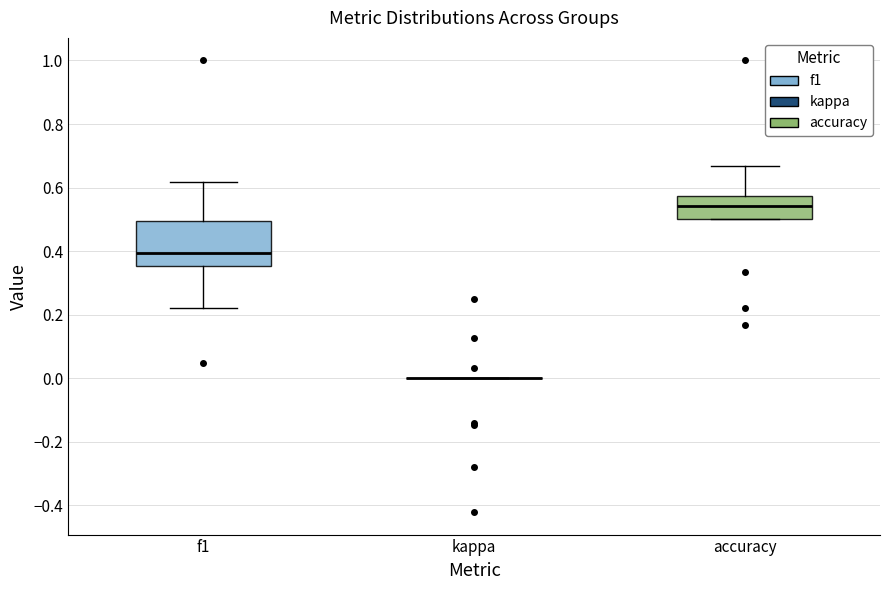

Where does the lower whisker of the box for f1 end on the y-axis? The values are not printed on the chart, so give them approximately, as read against the axis.

0.22